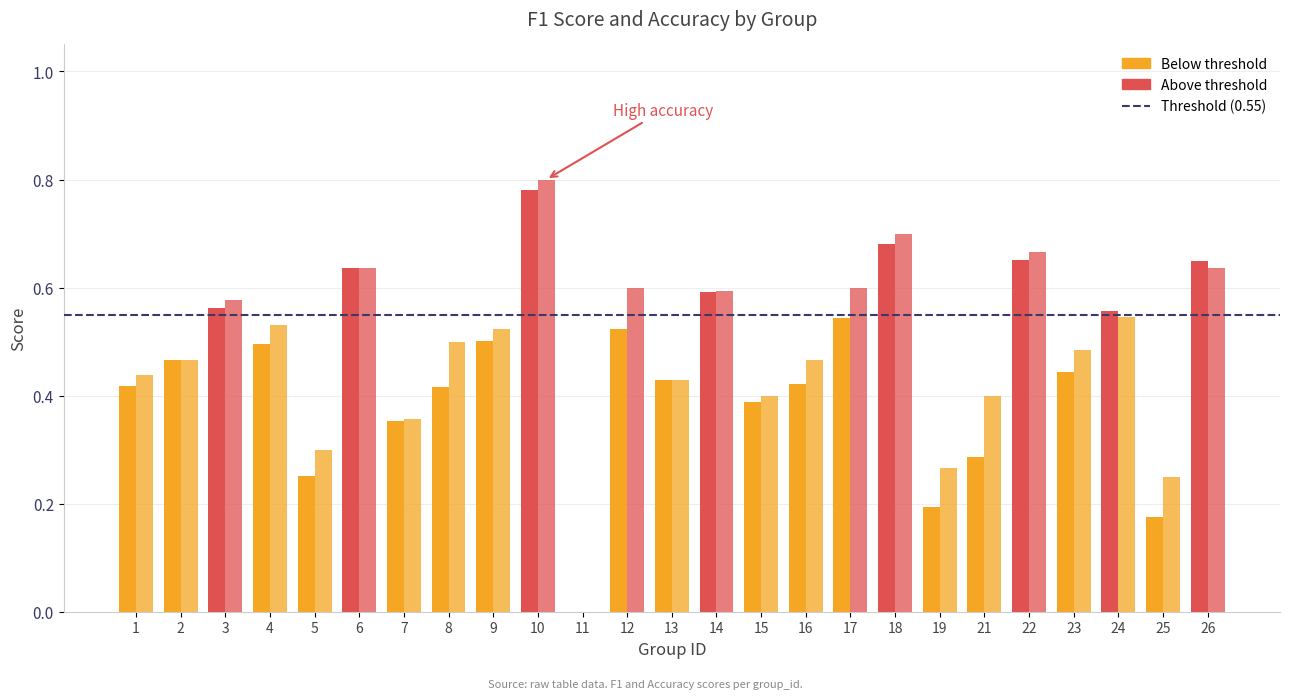

Which series has the largest total across all categories?

accuracy